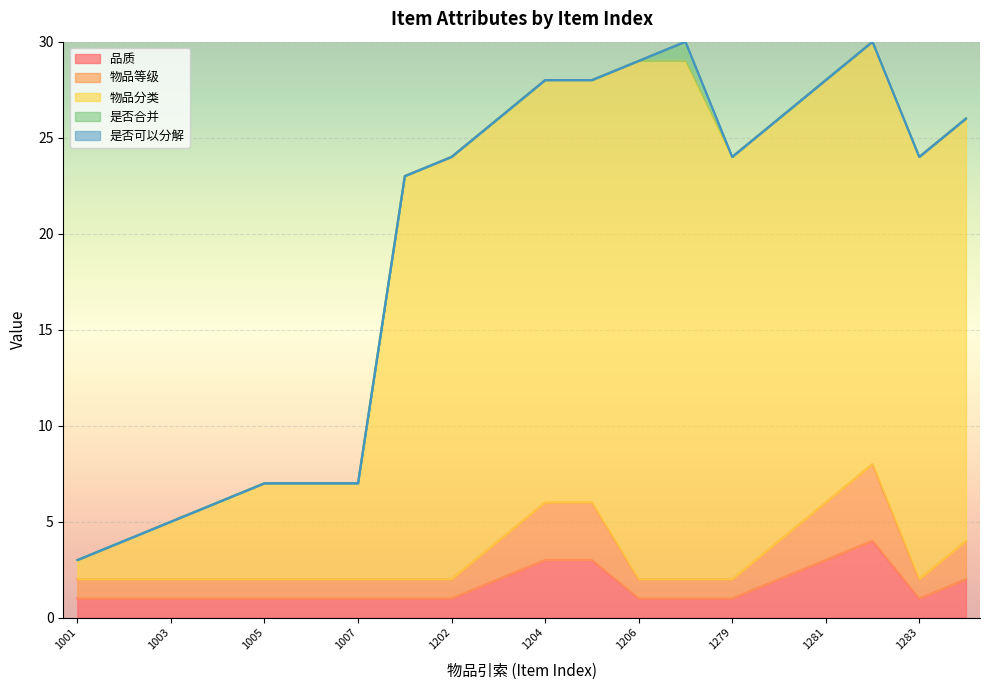

What is the lowest value of the 品质 series?

1